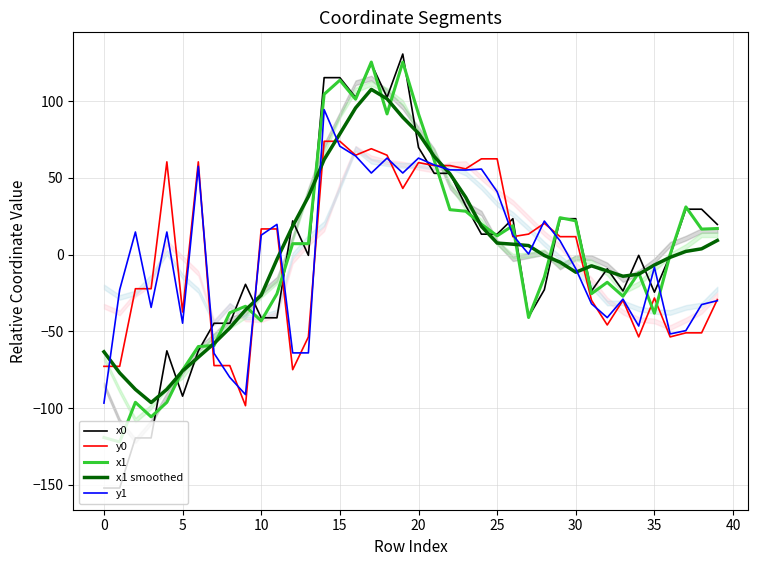

What is the maximum value for x1?

125.5